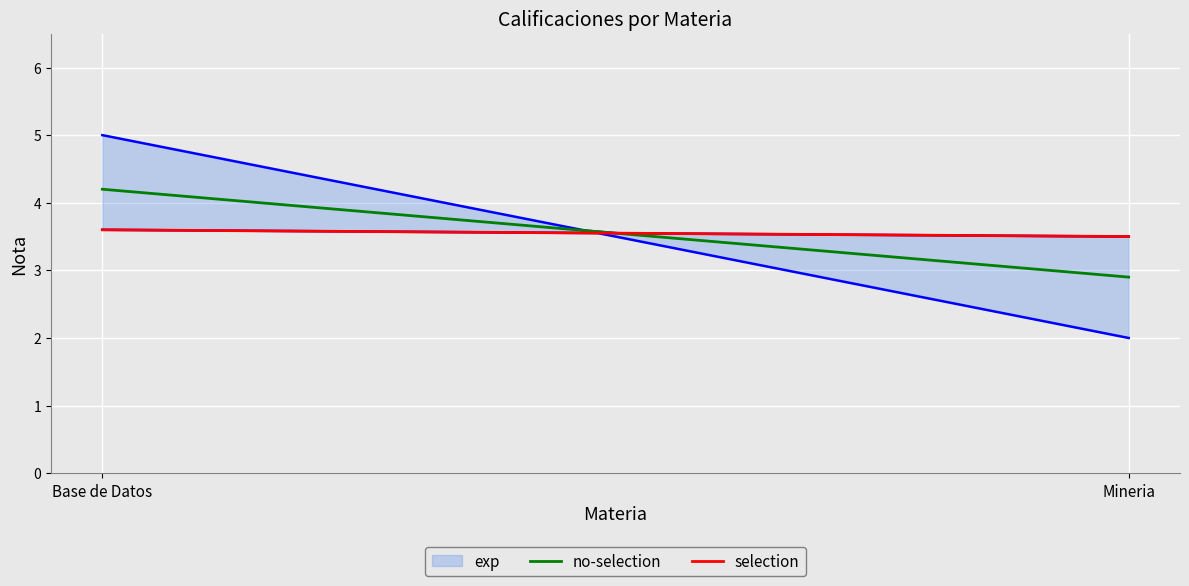

What is the minimum value for no-selection?

2.9